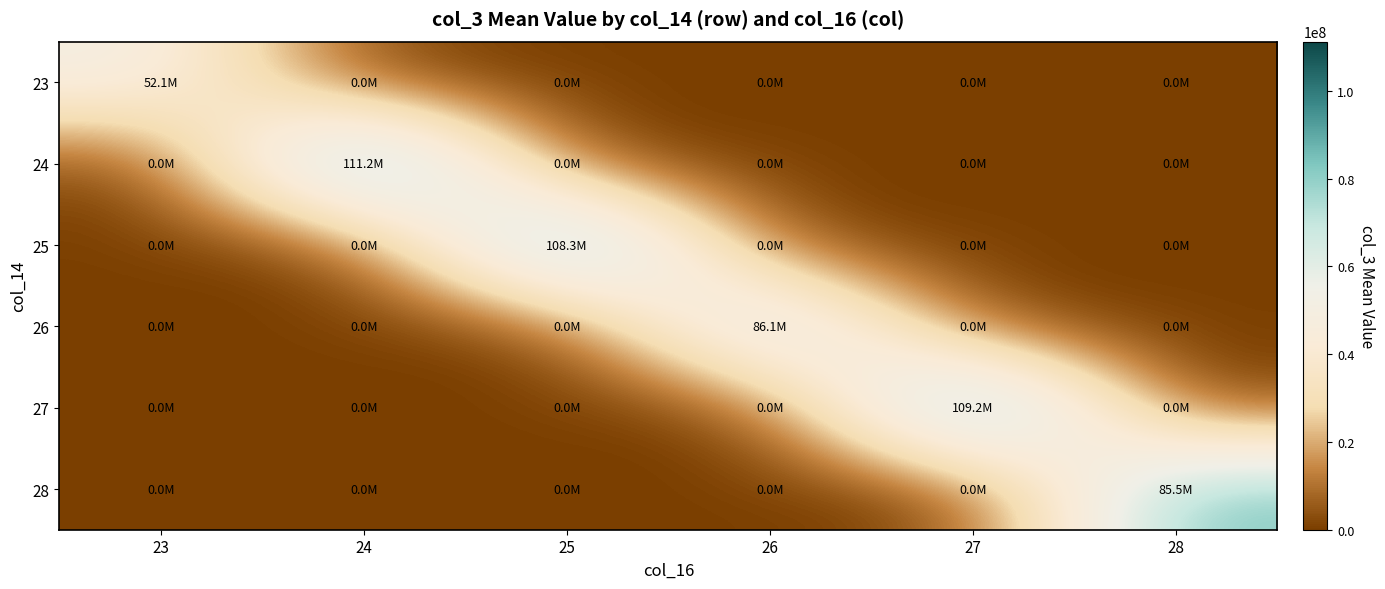

Reading left to right, list all the values displayed in this chart.

23: 23=52109483.2	24=0.0	25=0.0	26=0.0	27=0.0	28=0.0
24: 23=0.0	24=111196499.1	25=0.0	26=0.0	27=0.0	28=0.0
25: 23=0.0	24=0.0	25=108344474.6	26=0.0	27=0.0	28=0.0
26: 23=0.0	24=0.0	25=0.0	26=86106143.1	27=0.0	28=0.0
27: 23=0.0	24=0.0	25=0.0	26=0.0	27=109244785.6	28=0.0
28: 23=0.0	24=0.0	25=0.0	26=0.0	27=0.0	28=85486568.0